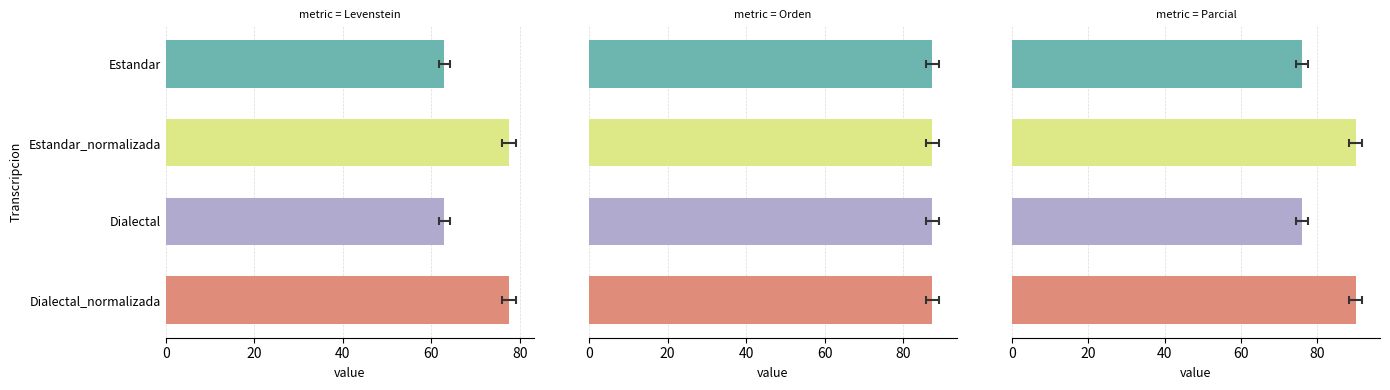

What are all the series names shown in the legend?

Levenstein, Orden, Parcial